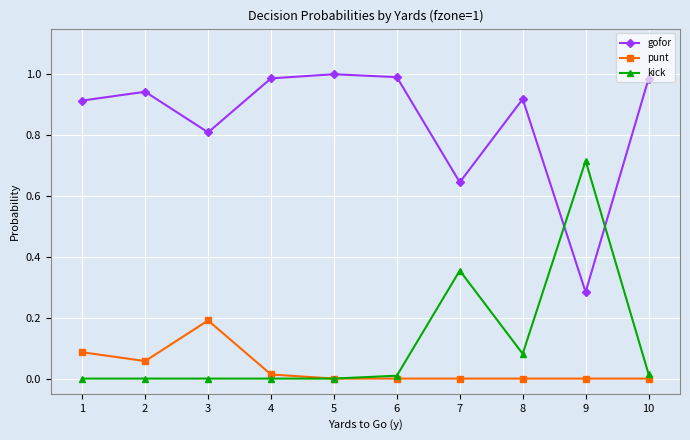

Is this an area chart (filled region under the line)?

No